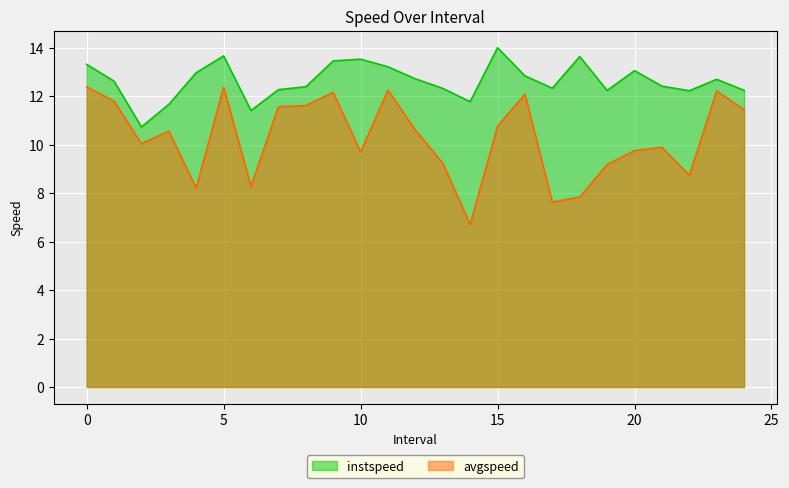

What is the label of the 2nd point from the left?

1.0